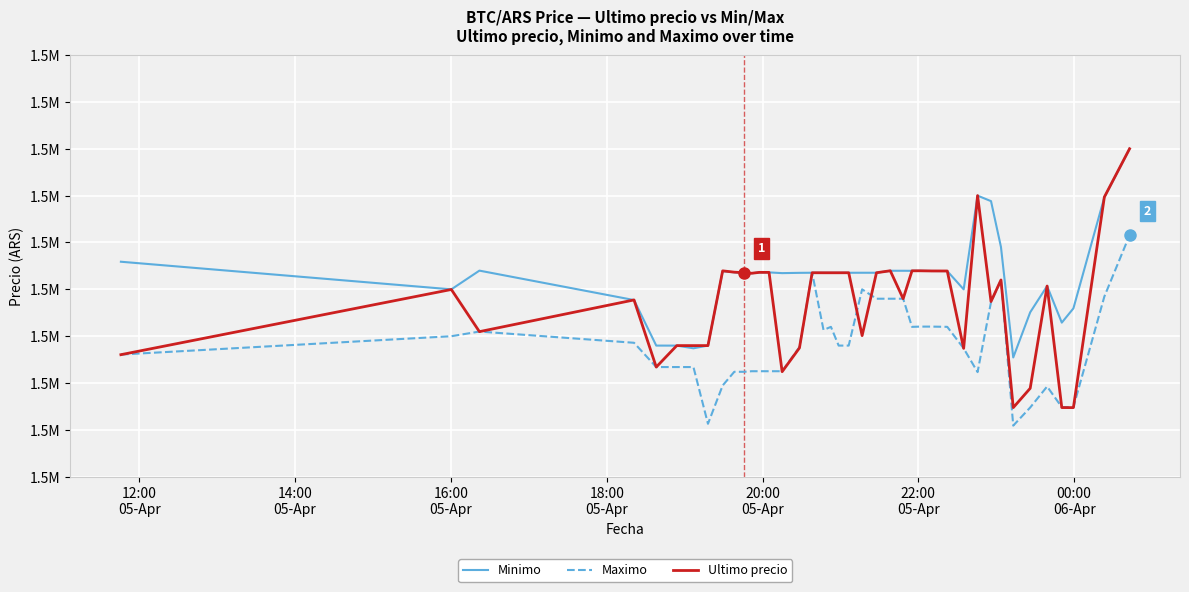

What are all the series names shown in the legend?

Minimo, Maximo, Ultimo precio